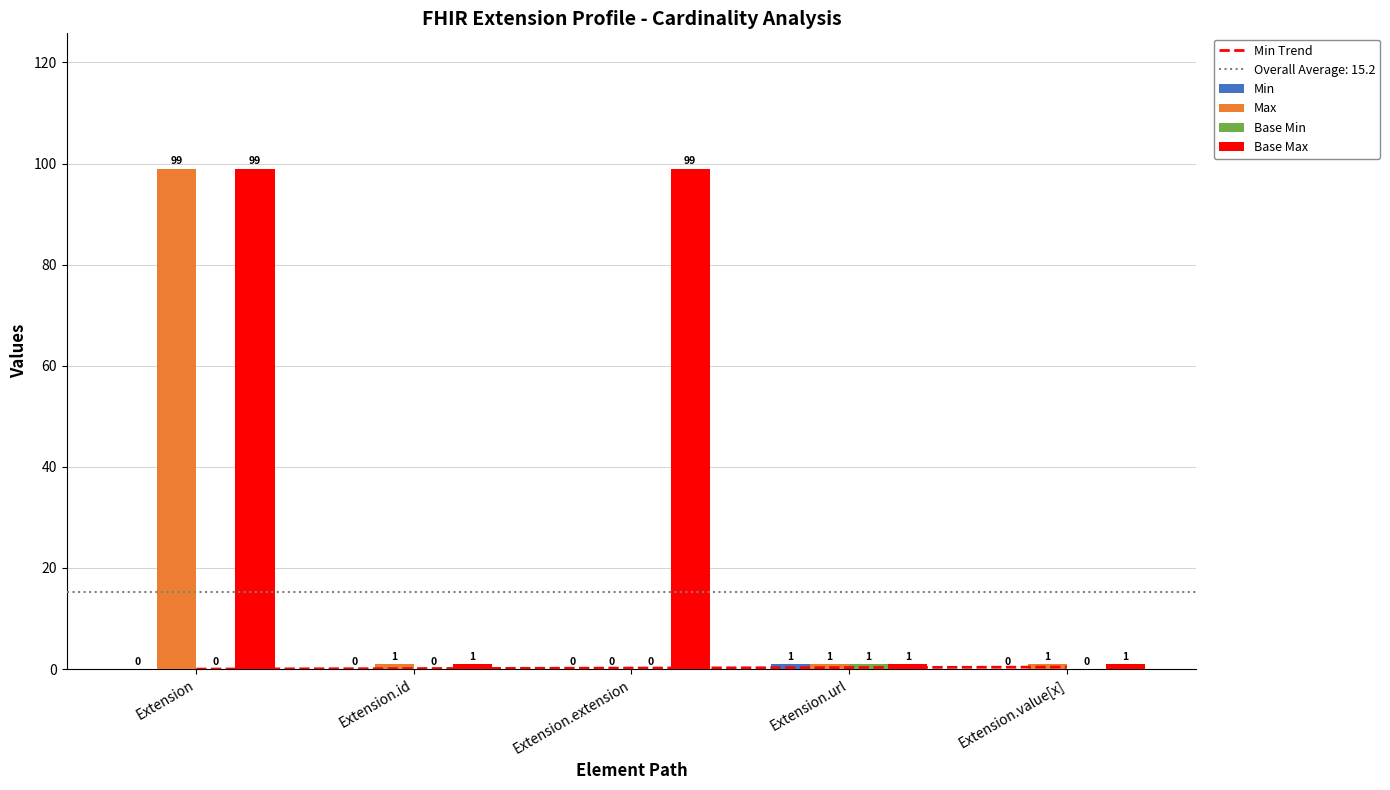

What is the label of the 3rd bar from the left?

Extension.extension